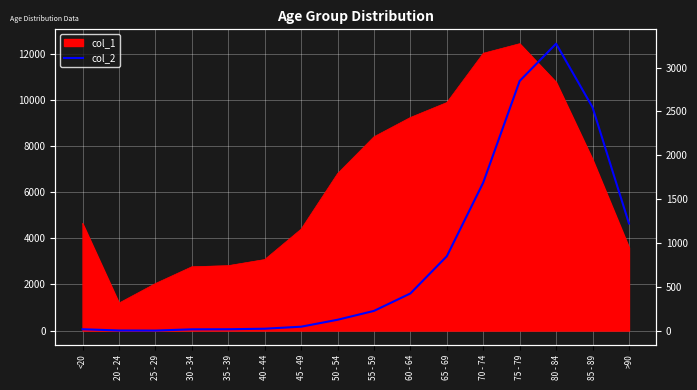

What is the average value?

834